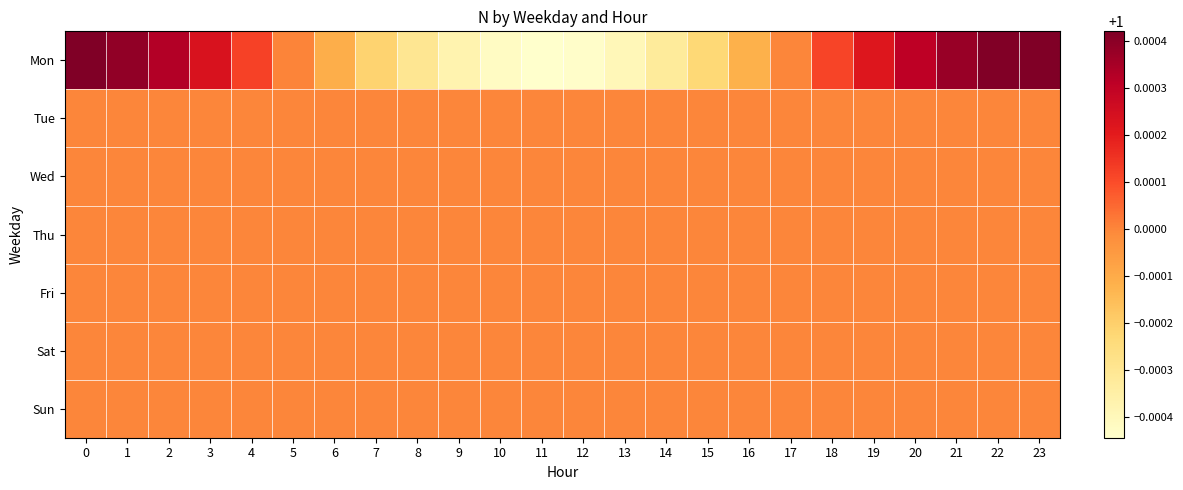

Rank the series at 1 from lowest to highest value.

Sun, Sat, Fri, Thu, Wed, Tue, Mon